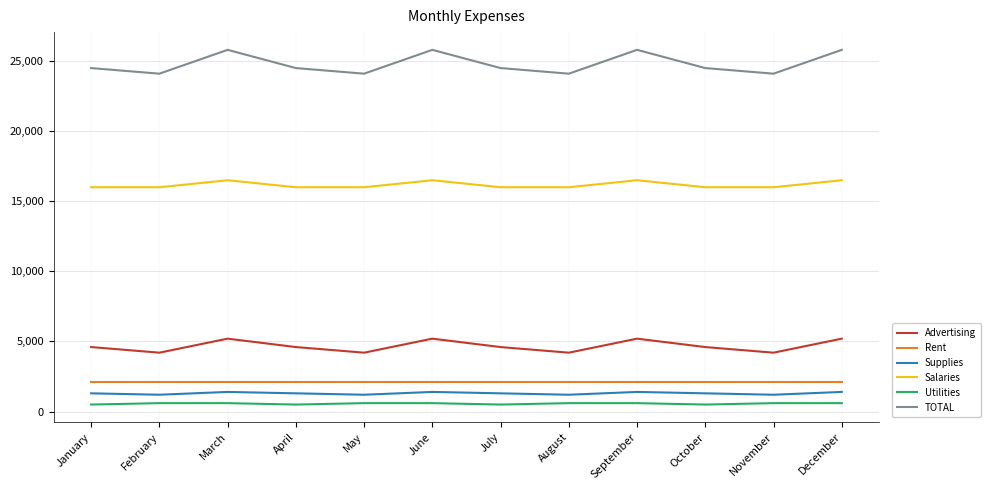

Count the Salaries values in the range 16000 to 16500.

12